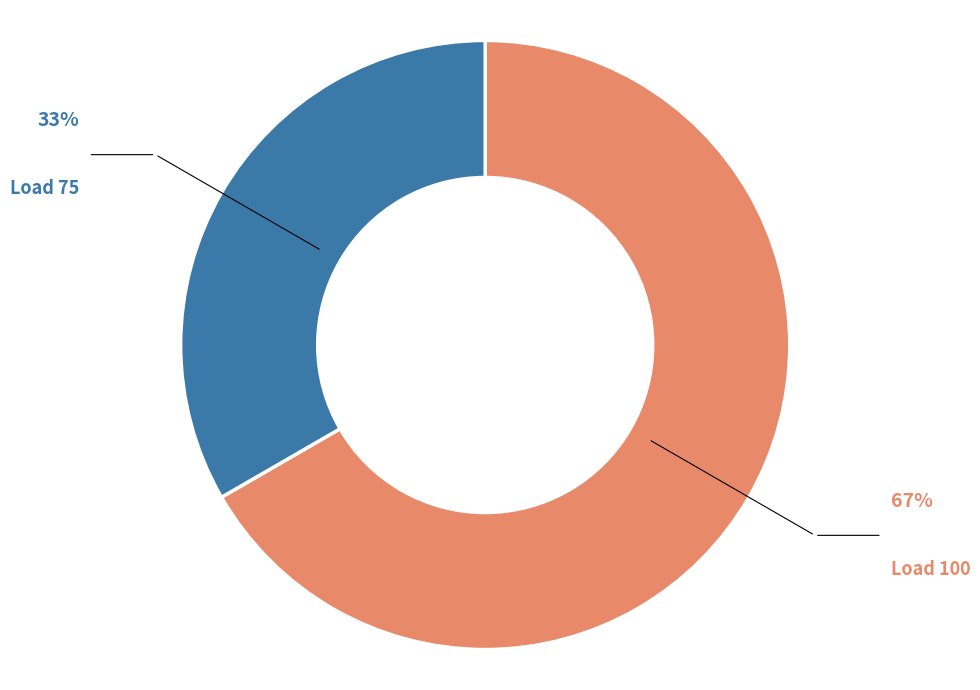

Does Load 100 account for over 50% of the chart?

Yes